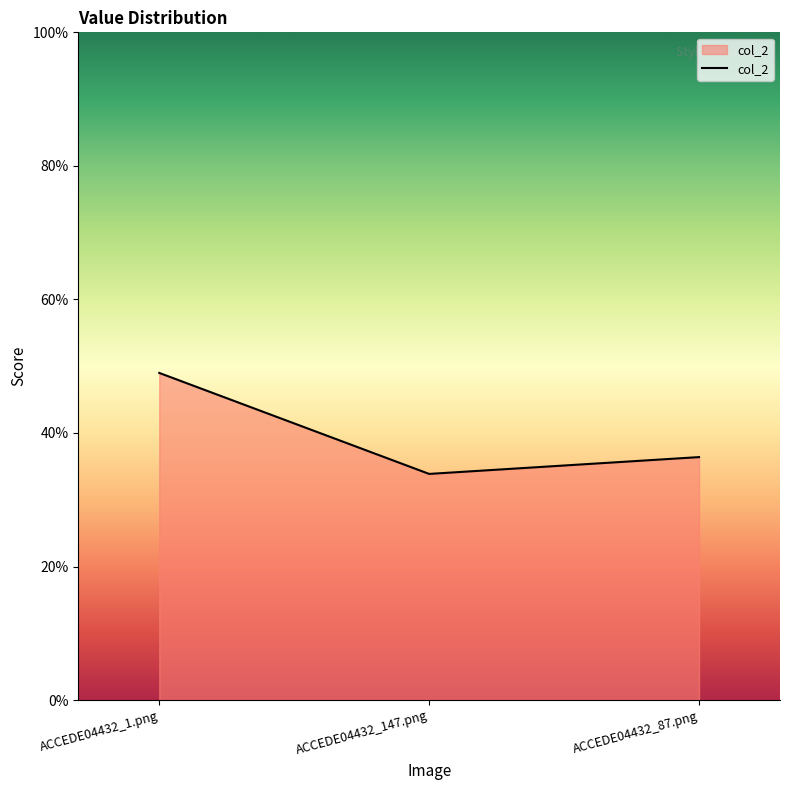

Which label corresponds to the largest value in the chart?

ACCEDE04432_1.png